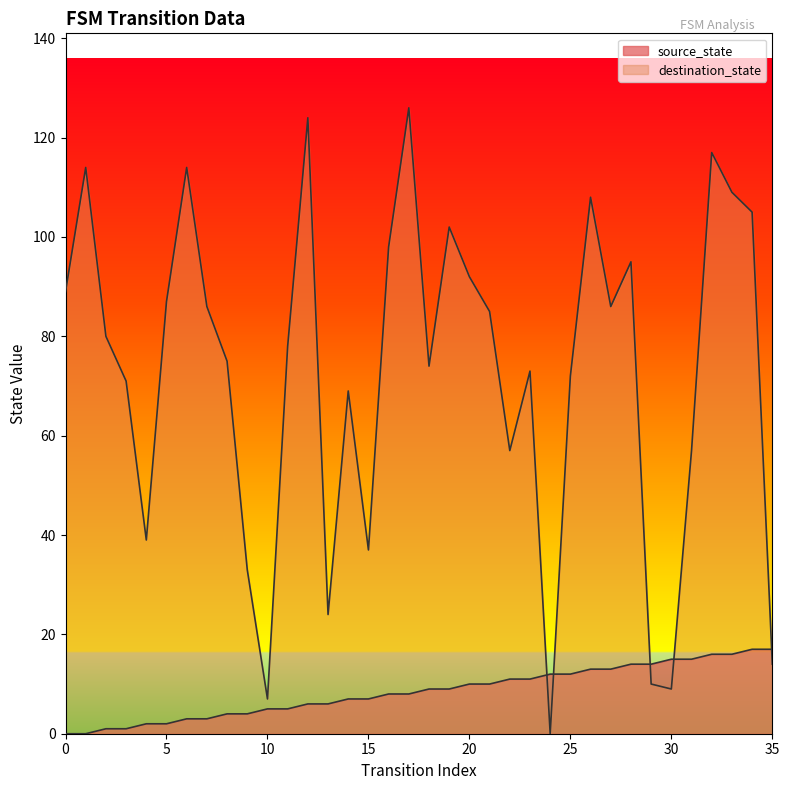

Where do source_state and destination_state first cross each other?

23 and 24